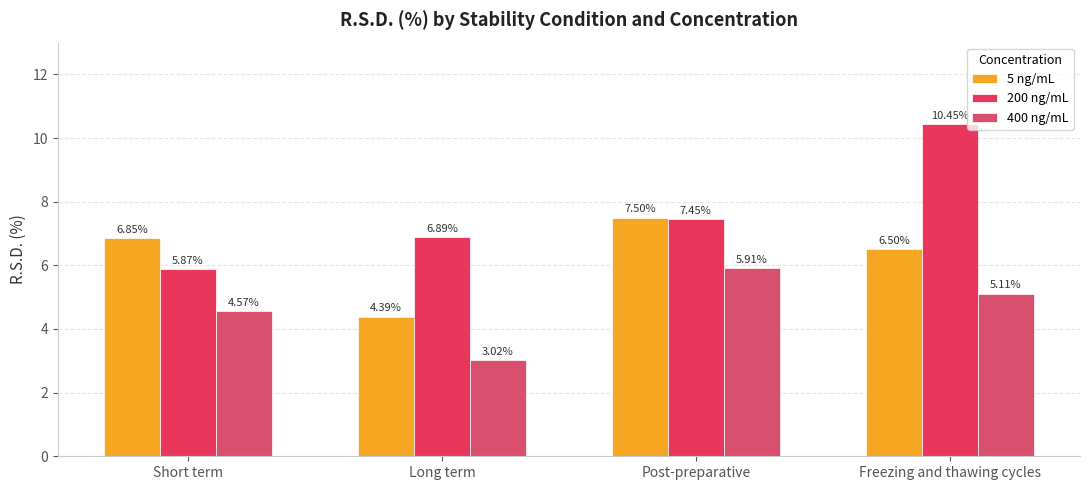

Reading left to right, what are all the values shown in this chart?

5 ng/mL: Short term=6.8	Long term=4.4	Post-preparative=7.5	Freezing and thawing cycles=6.5
200 ng/mL: Short term=5.9	Long term=6.9	Post-preparative=7.5	Freezing and thawing cycles=10.4
400 ng/mL: Short term=4.6	Long term=3.0	Post-preparative=5.9	Freezing and thawing cycles=5.1